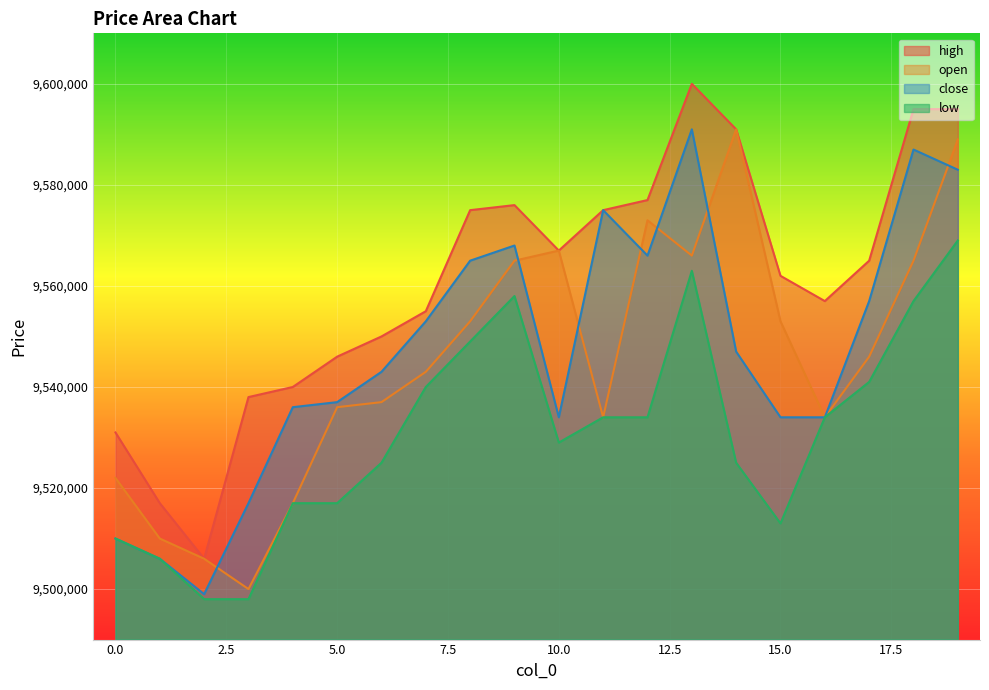

True or false: high and close cross at least once.

False